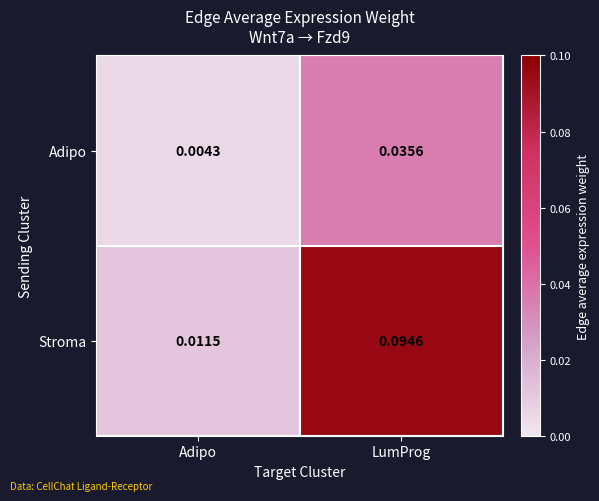

At which category is the sum across all series the highest?

LumProg